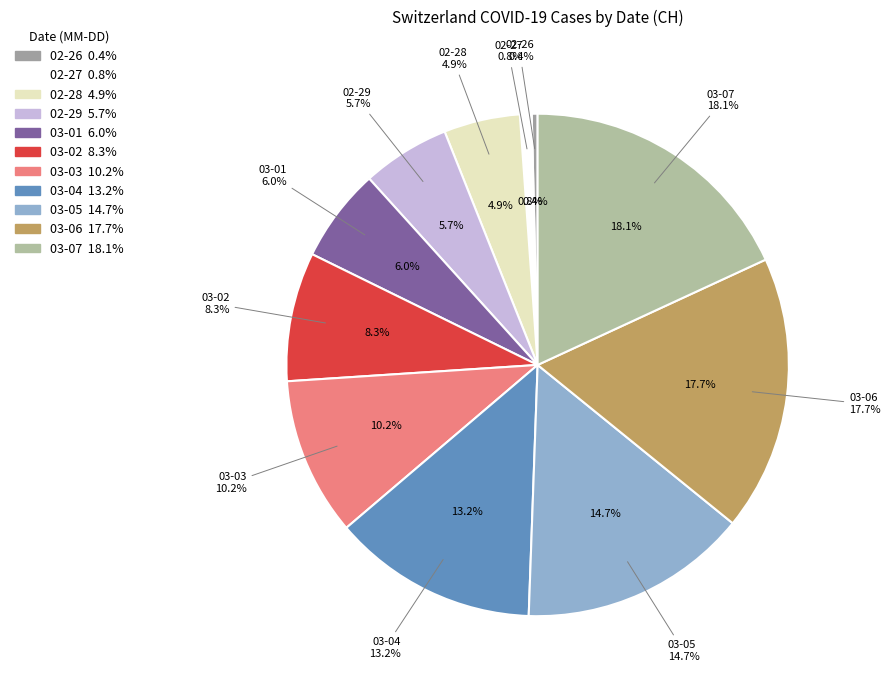

To the nearest percent, what percentage of the pie is 2020-02-27?

1%